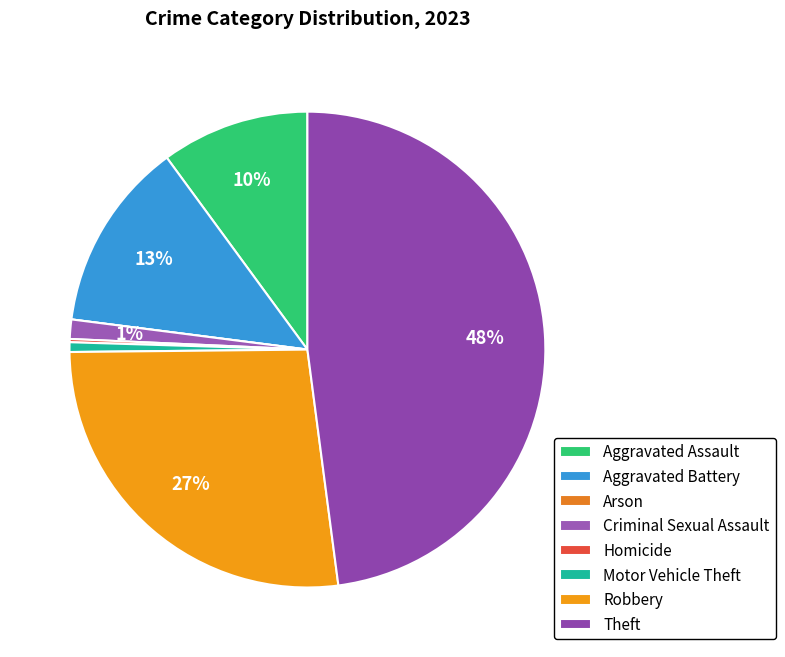

To the nearest percent, what is the difference between the Theft and Motor Vehicle Theft slice percentages?

47%